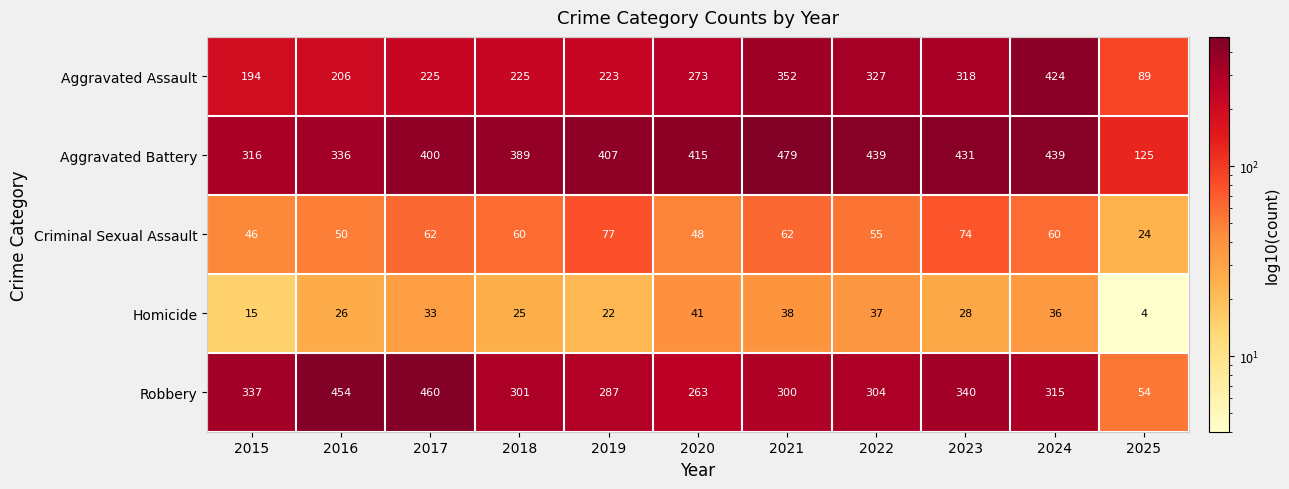

At how many categories does at least one series exceed 116?

11